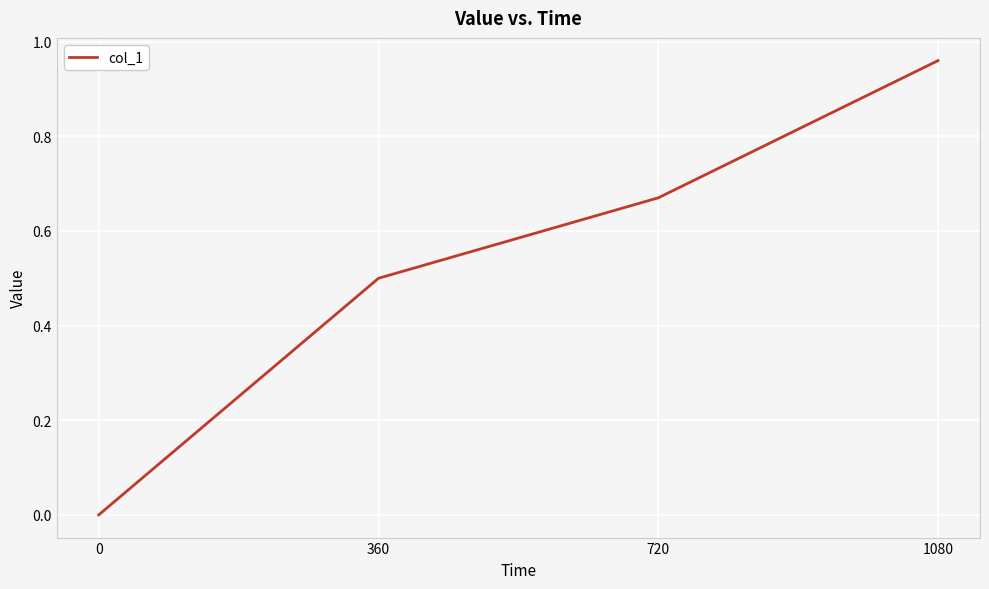

Which category has the highest value across all series?

1080